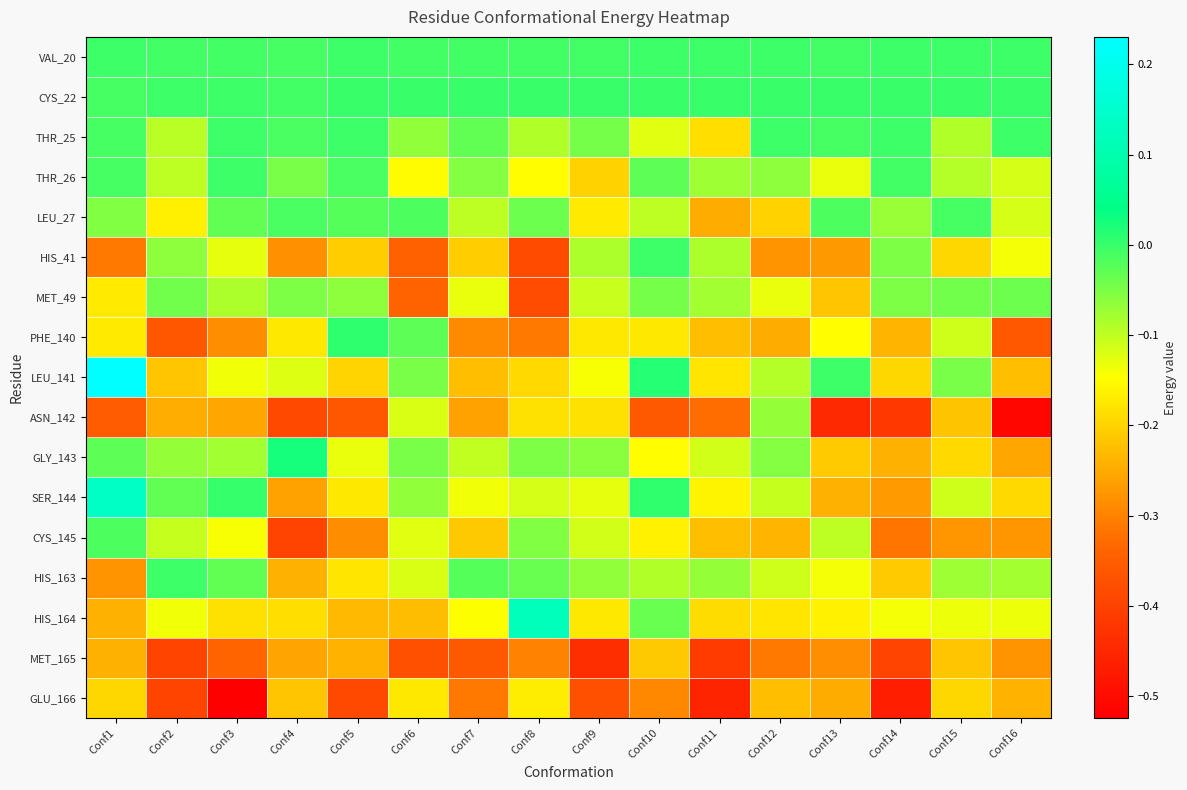

Between Conf10 and Conf11, which is larger?

Conf11